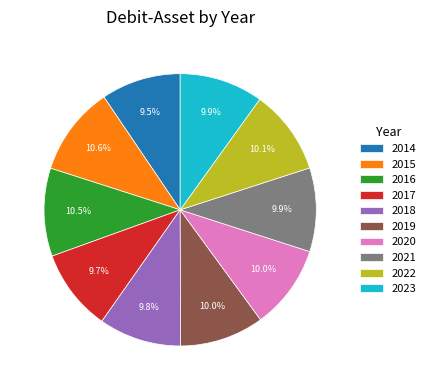

How many slices are in this pie chart?

10